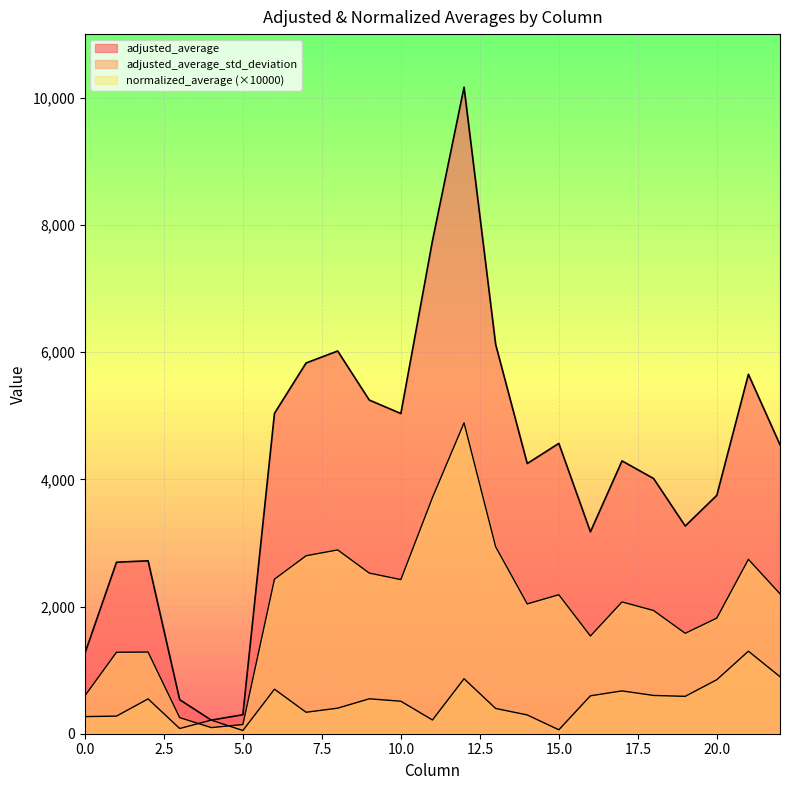

The value of adjusted_average at 19 is 3265.6. True or false?

True